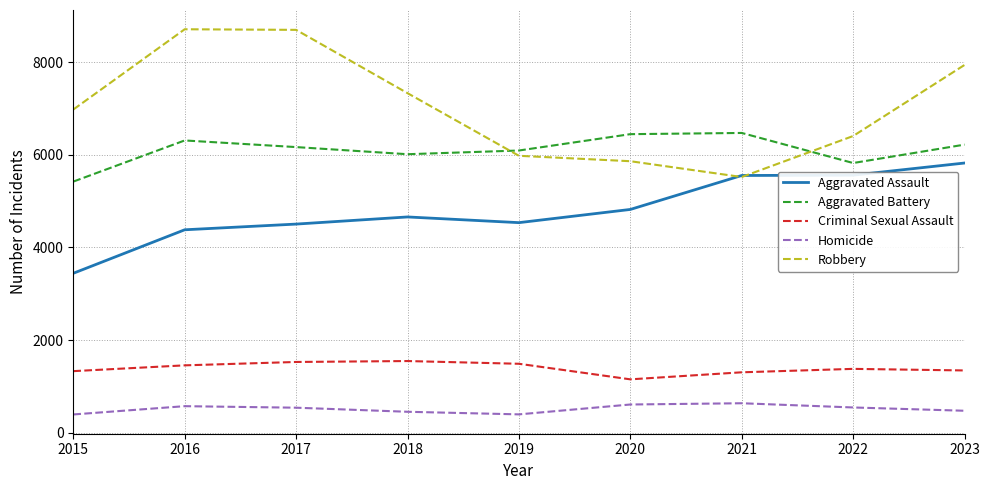

What is the difference between the maximum and minimum values in the Aggravated Battery series?

1050